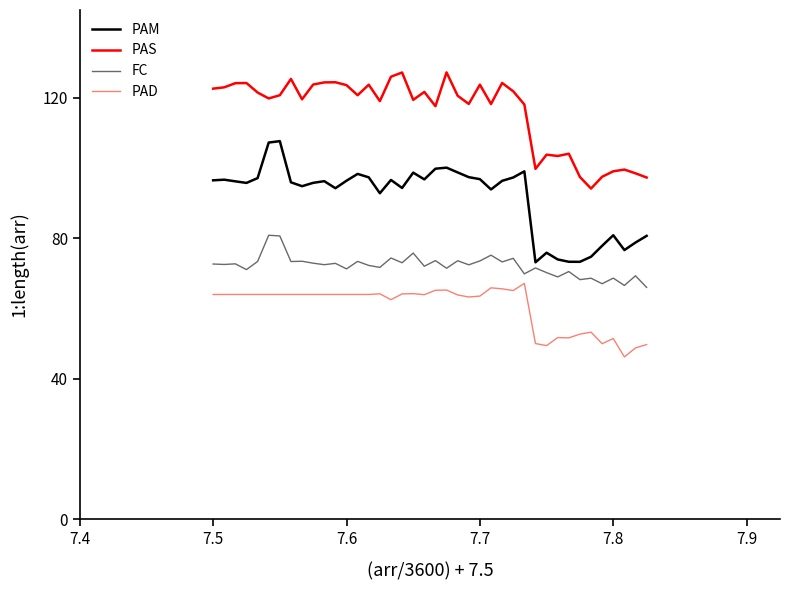

Rank the series by their average value, from highest to lowest.

PAS, PAM, FC, PAD